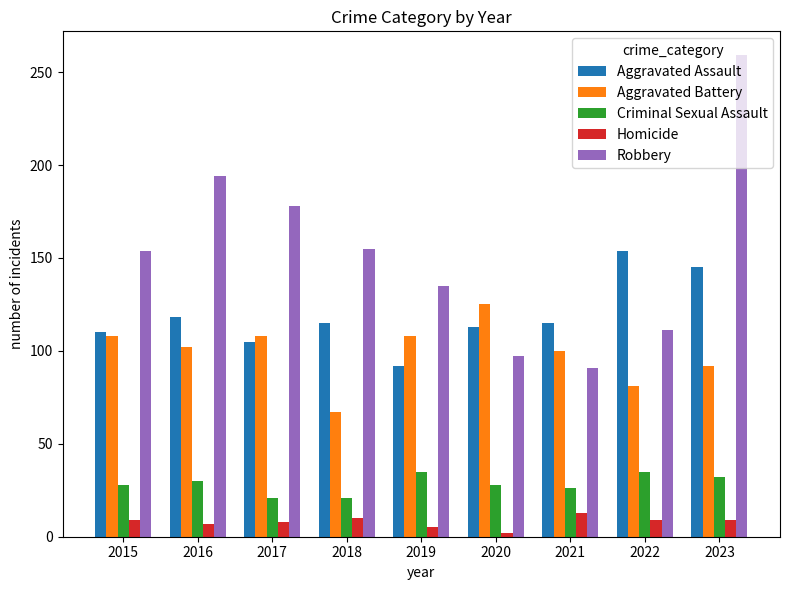

Count the number of data series in this chart.

5